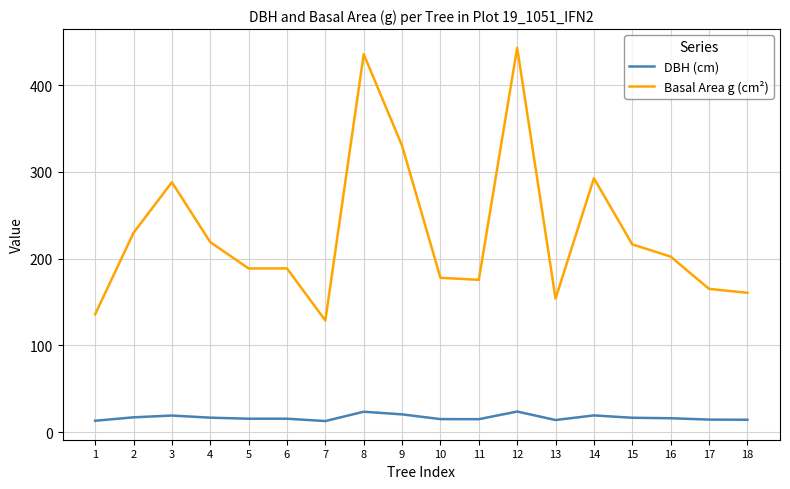

True or false: DBH (cm) and Basal Area g (cm²) intersect in this chart.

False